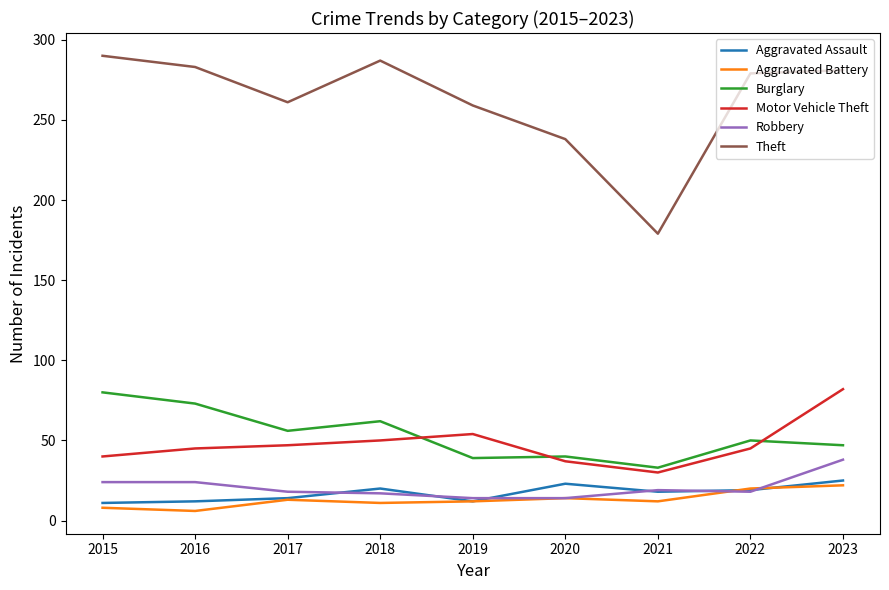

What is the highest value of the Robbery series?

38